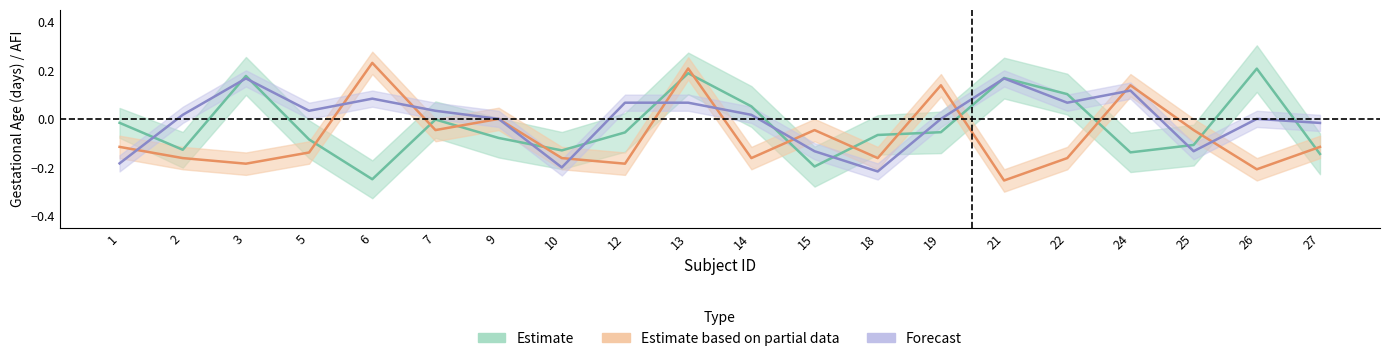

Which series has the largest total across all categories?

Forecast